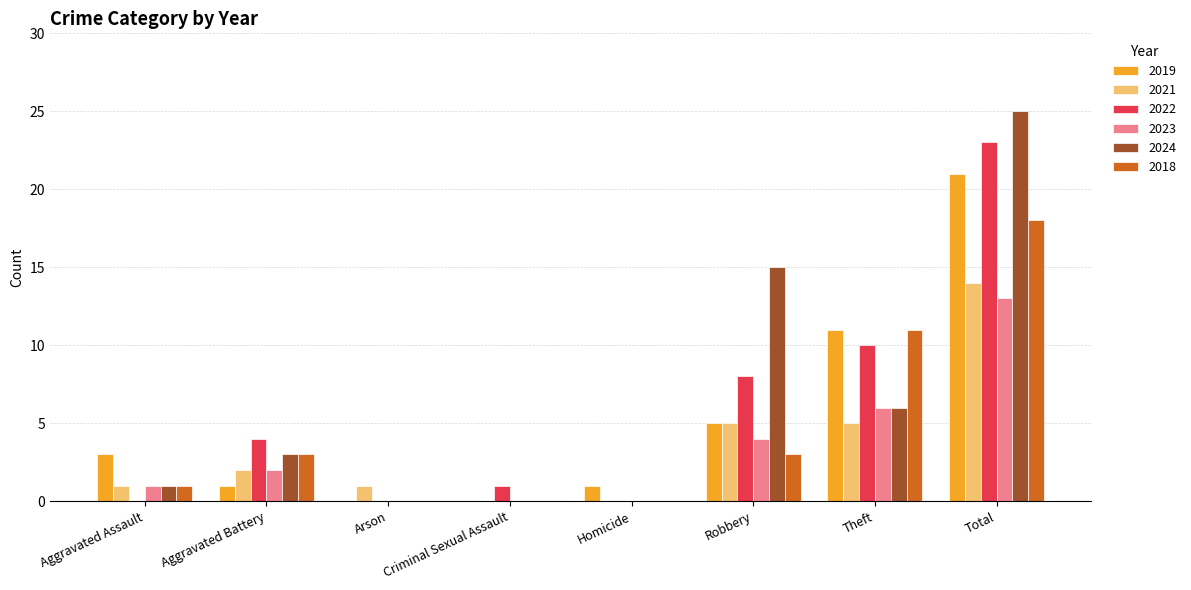

The 2019 series shows 3 at Aggravated Assault. True or false?

True